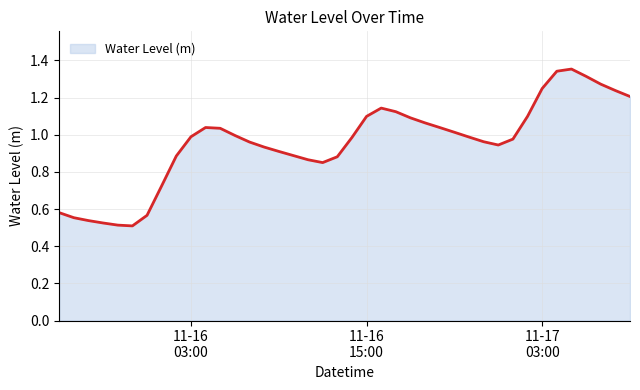

List the labels in order of value, smallest first.

2024-11-15 23:00:00, 2024-11-15 22:00:00, 2024-11-15 21:00:00, 2024-11-15 20:00:00, 2024-11-15 19:00:00, 2024-11-16 00:00:00, 2024-11-15 18:00:00, 2024-11-16 01:00:00, 2024-11-16 12:00:00, 2024-11-16 11:00:00, 2024-11-16 13:00:00, 2024-11-16 02:00:00, 2024-11-16 10:00:00, 2024-11-16 09:00:00, 2024-11-16 08:00:00, 2024-11-17 00:00:00, 2024-11-16 07:00:00, 2024-11-16 23:00:00, 2024-11-17 01:00:00, 2024-11-16 14:00:00, 2024-11-16 22:00:00, 2024-11-16 03:00:00, 2024-11-16 06:00:00, 2024-11-16 21:00:00, 2024-11-16 05:00:00, 2024-11-16 20:00:00, 2024-11-16 04:00:00, 2024-11-16 19:00:00, 2024-11-16 18:00:00, 2024-11-16 15:00:00, 2024-11-17 02:00:00, 2024-11-16 17:00:00, 2024-11-16 16:00:00, 2024-11-17 09:00:00, 2024-11-17 08:00:00, 2024-11-17 03:00:00, 2024-11-17 07:00:00, 2024-11-17 06:00:00, 2024-11-17 04:00:00, 2024-11-17 05:00:00